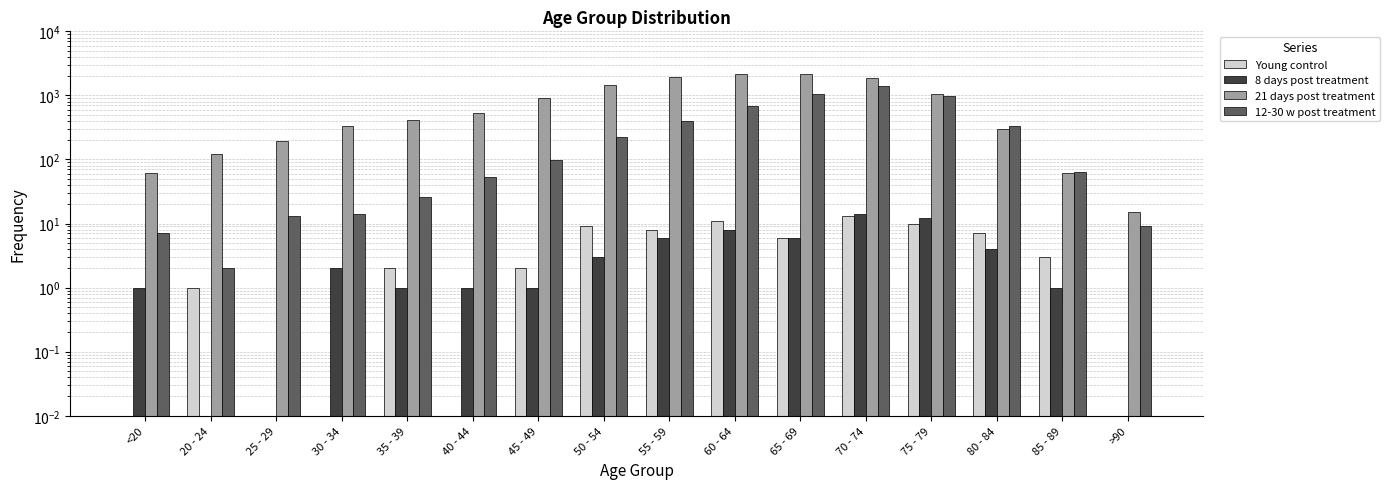

What position from the left is 45 - 49?

7